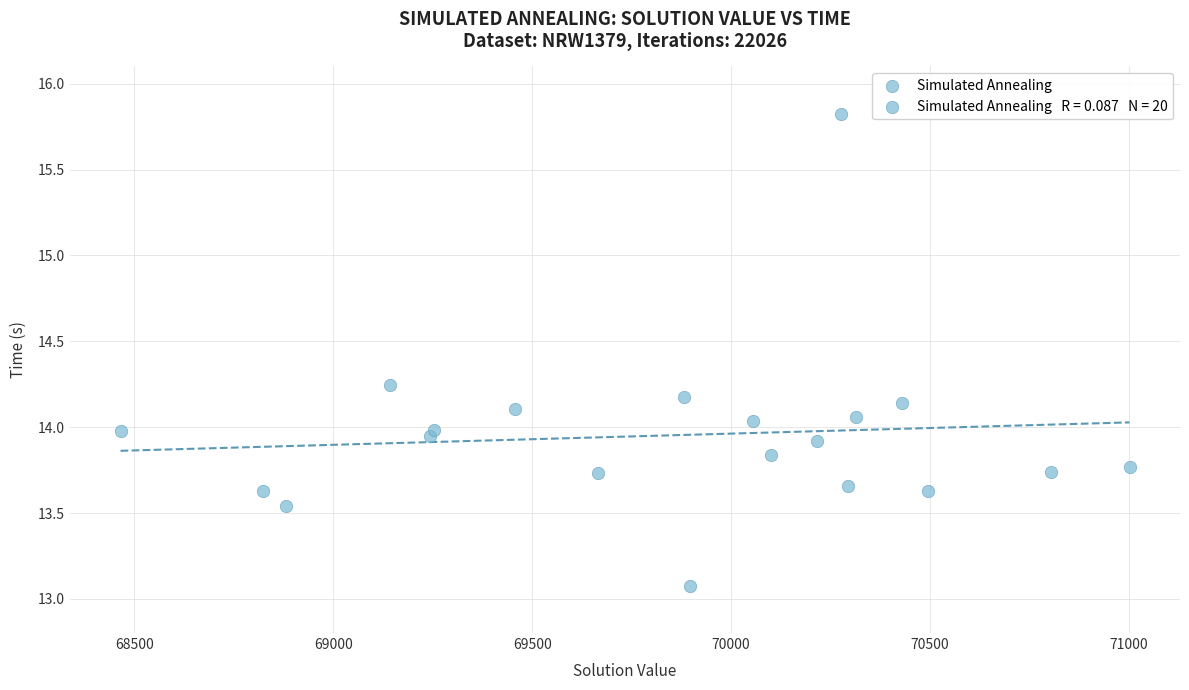

What is the range of X values (max minus min)?

2536.1